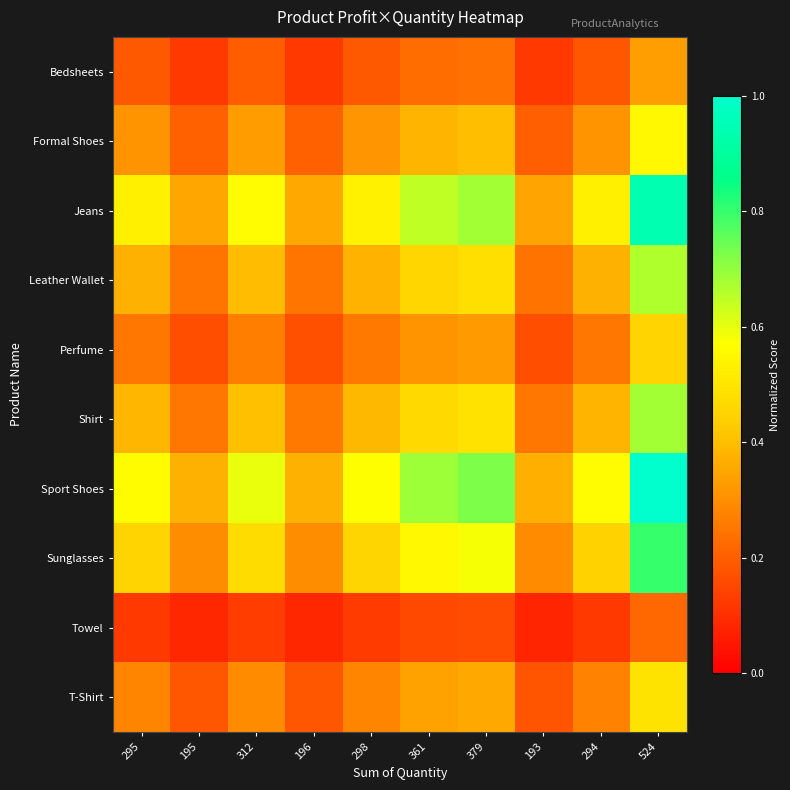

Which has a higher value, 524 or 193?

524